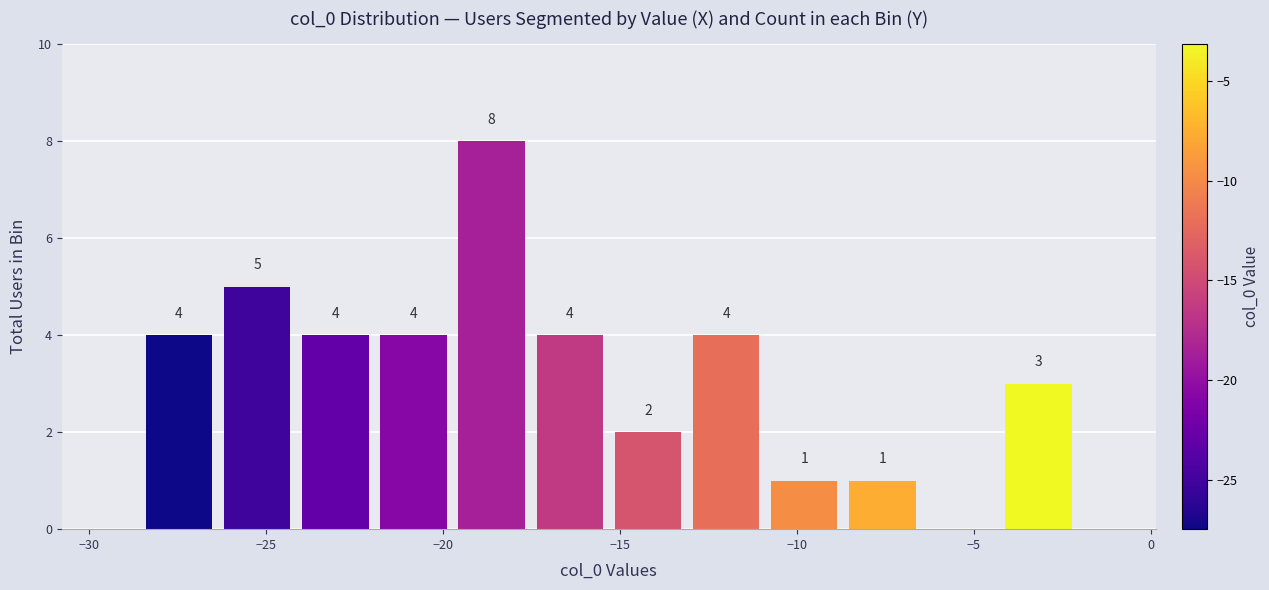

Over which range of the x-axis is the bar tallest?

-19.5 to -17.5